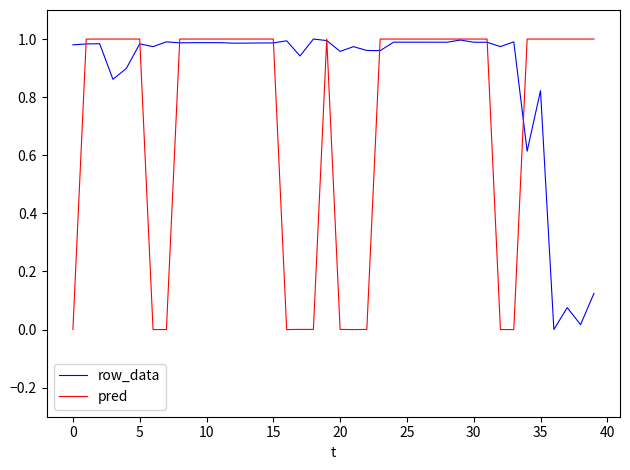

Which series has the largest total across all categories?

row_data